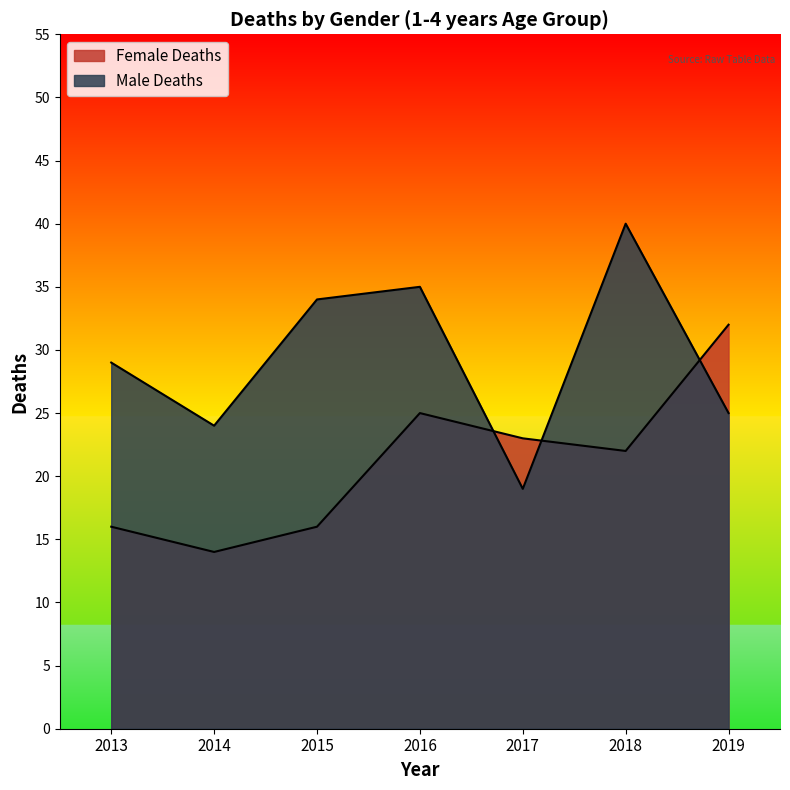

What value does the Female Deaths series have at 2014?

14